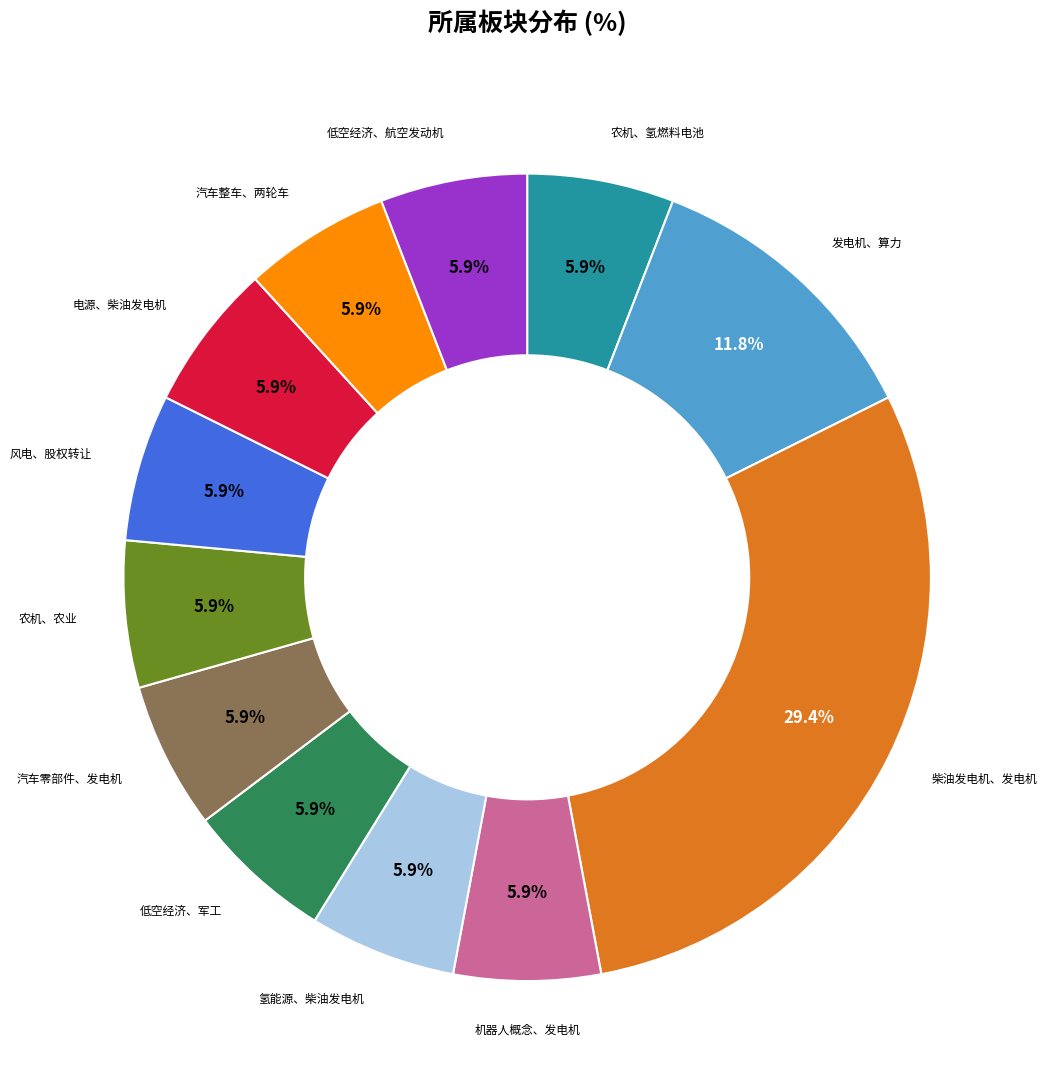

Is there any slice that represents more than half of the pie?

No